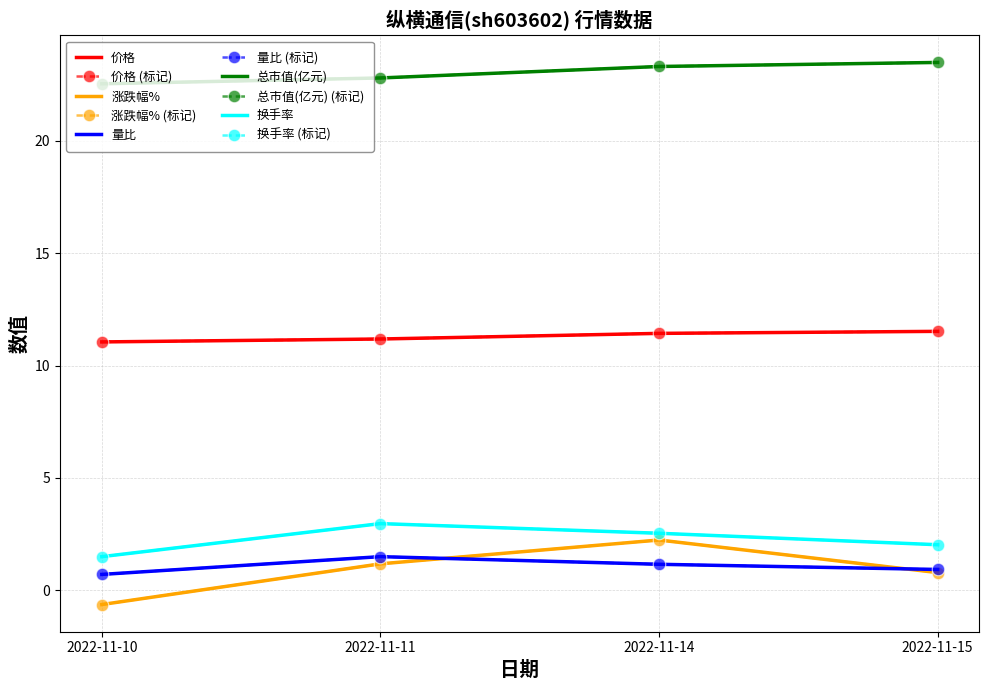

True or false: 价格 and 换手率 cross at least once.

False